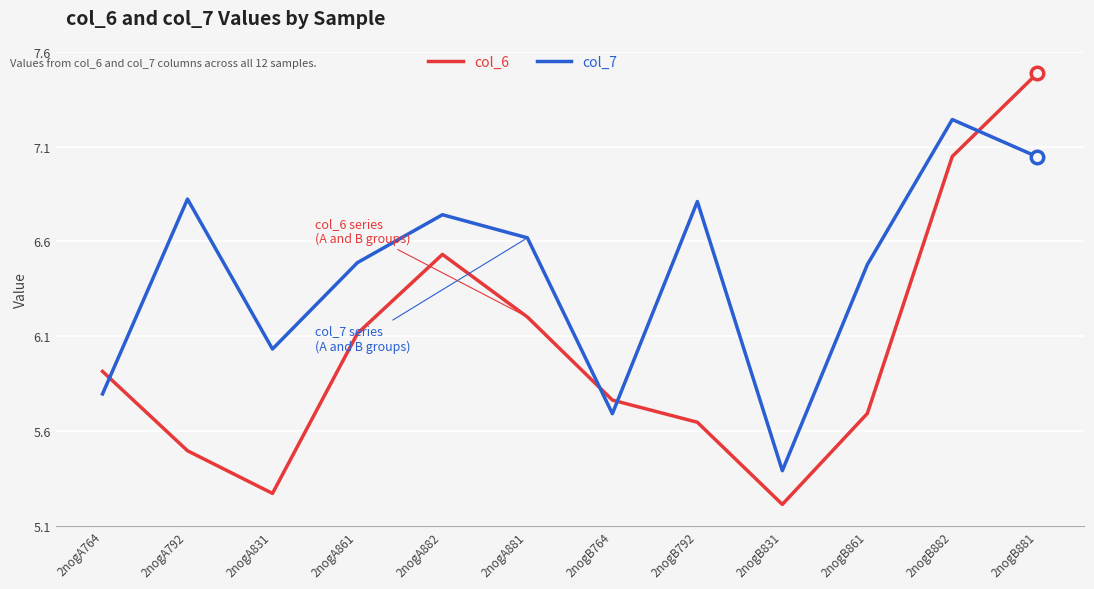

What is the sum of the col_6 values at 2nogA764 and 2nogB861?

11.6